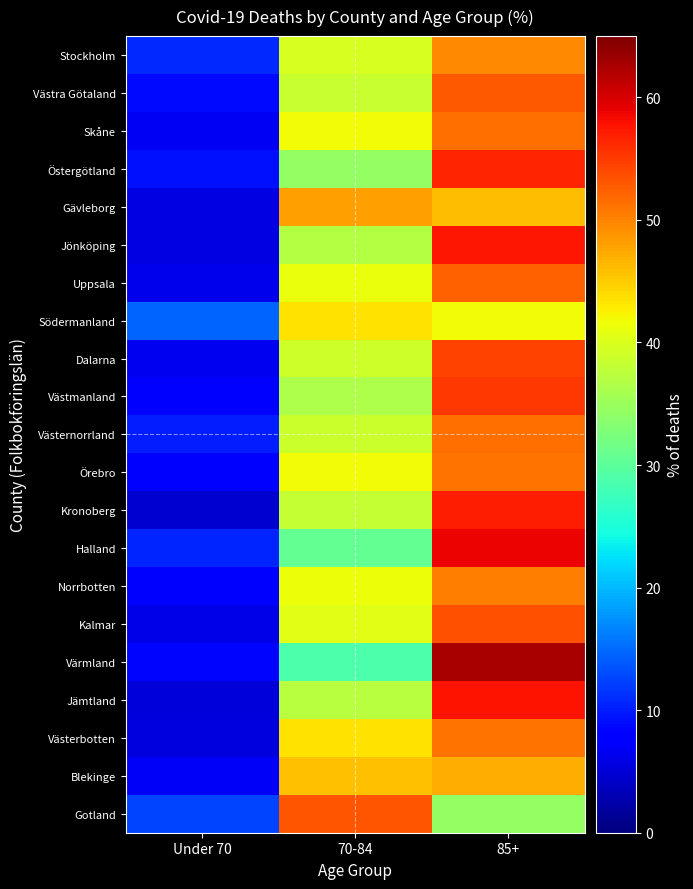

Between 70-84 and 85+, which series saw the biggest shift?

Värmland